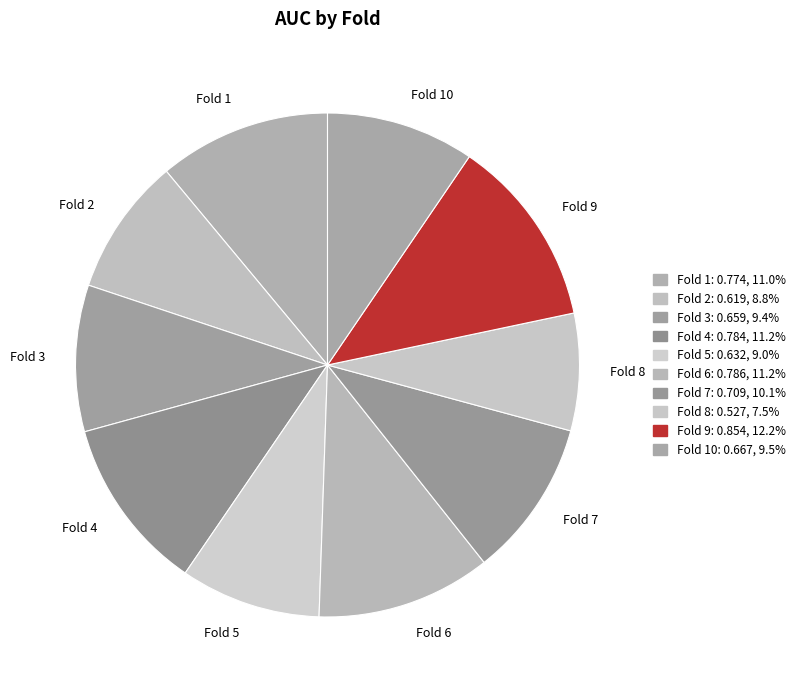

Do Fold 3 and Fold 9 together represent more than half of the pie?

No